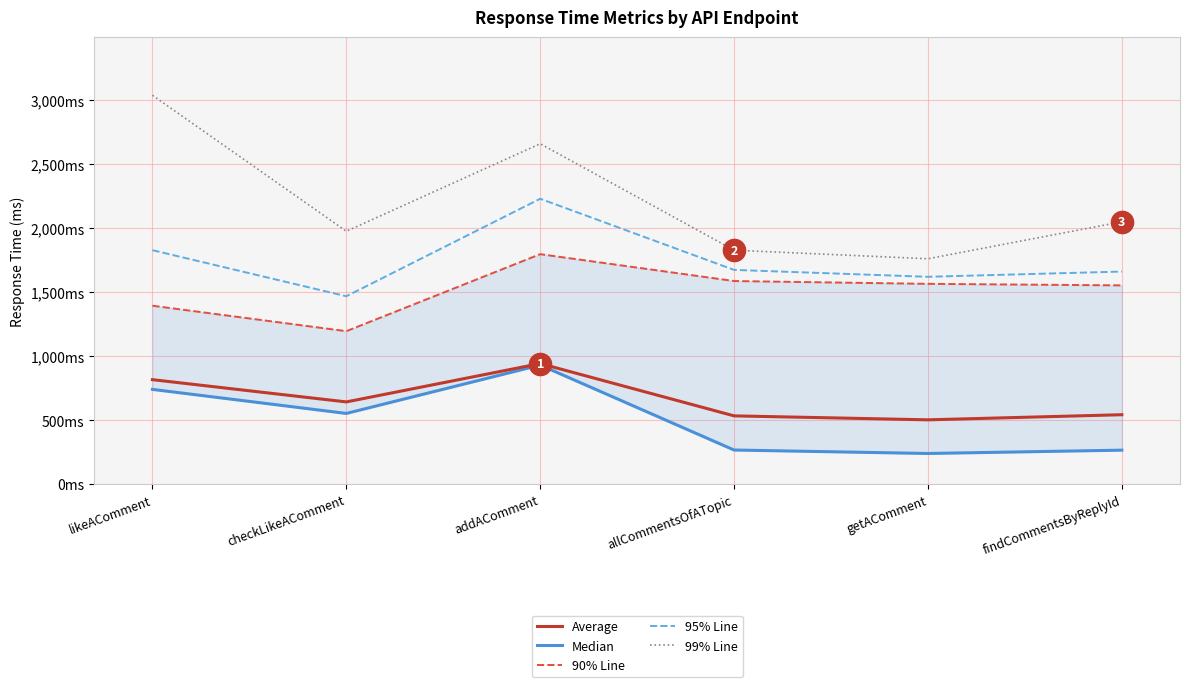

Reading left to right, transcribe all the data shown in this chart.

Average: likeAComment=816	checkLikeAComment=642	addAComment=942	allCommentsOfATopic=533	getAComment=502	findCommentsByReplyId=542
Median: likeAComment=740	checkLikeAComment=552	addAComment=930	allCommentsOfATopic=266	getAComment=239	findCommentsByReplyId=265
90% Line: likeAComment=1394	checkLikeAComment=1195	addAComment=1797	allCommentsOfATopic=1587	getAComment=1565	findCommentsByReplyId=1553
95% Line: likeAComment=1828	checkLikeAComment=1468	addAComment=2230	allCommentsOfATopic=1674	getAComment=1620	findCommentsByReplyId=1661
99% Line: likeAComment=3039	checkLikeAComment=1976	addAComment=2660	allCommentsOfATopic=1828	getAComment=1761	findCommentsByReplyId=2050